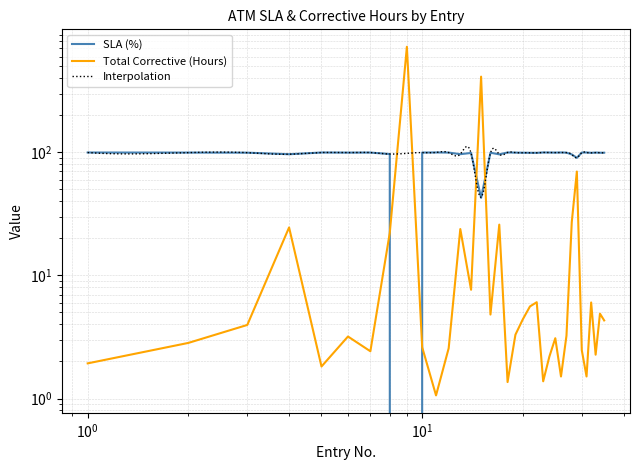

Where is the first local minimum for SLA?

4